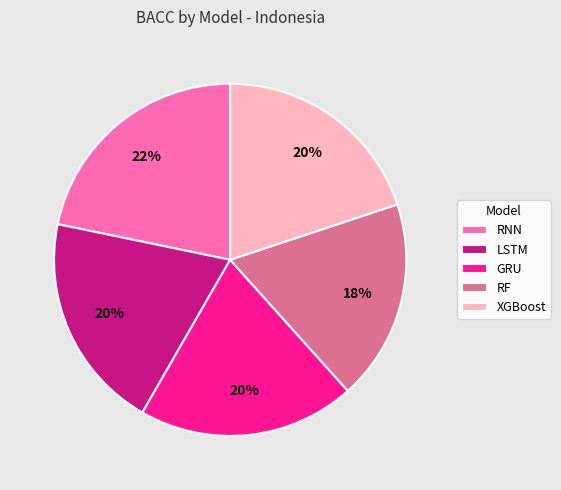

Does LSTM account for over 50% of the chart?

No